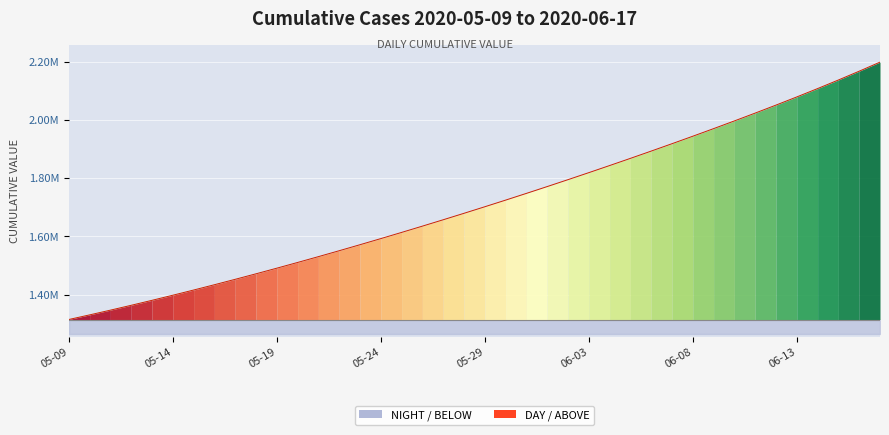

Does the chart display data point markers on the line(s)?

No